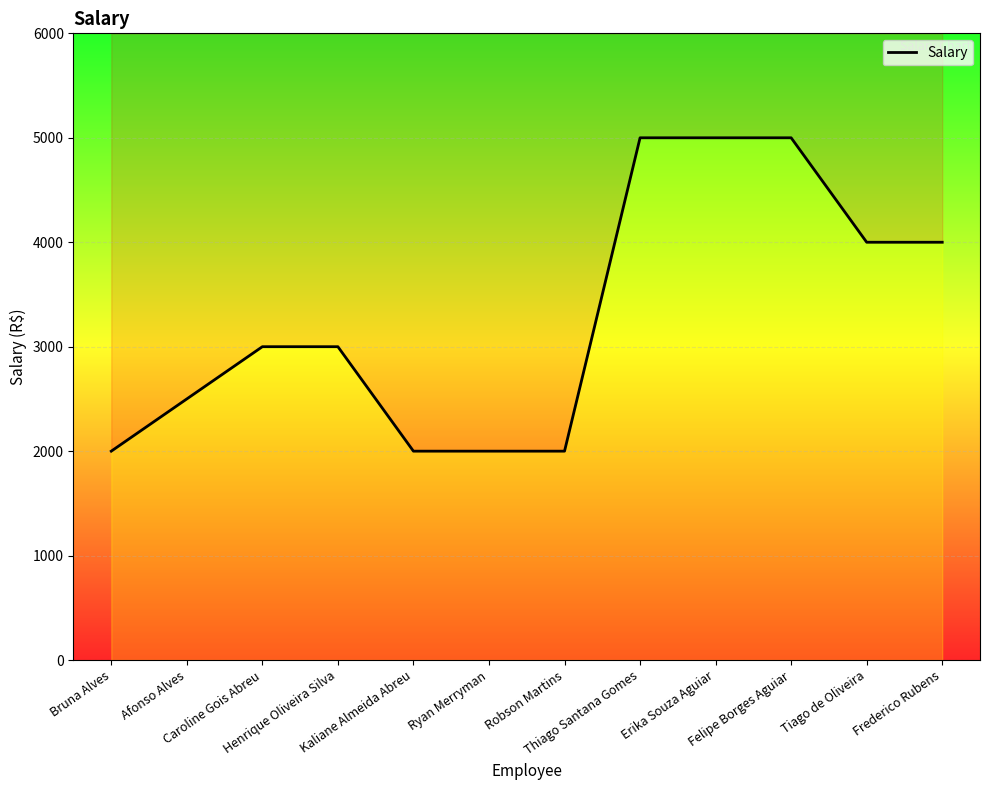

The value at Bruna Alves is 1309. True or false?

False